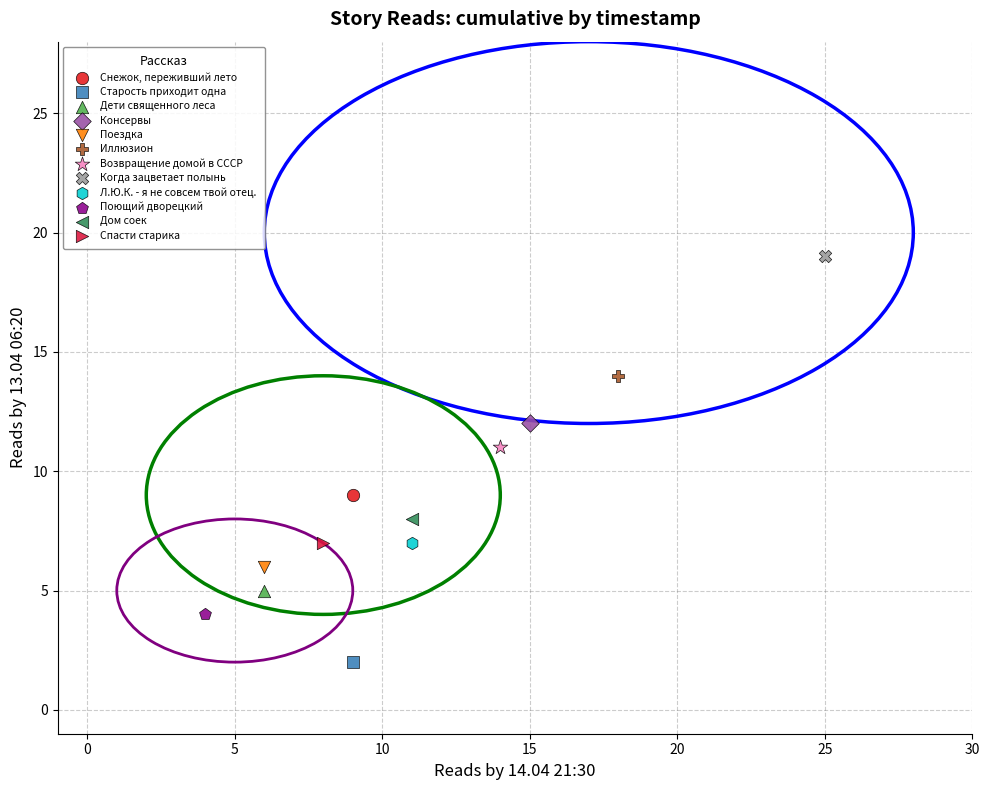

Which series contains the lowest Y value?

Старость приходит одна